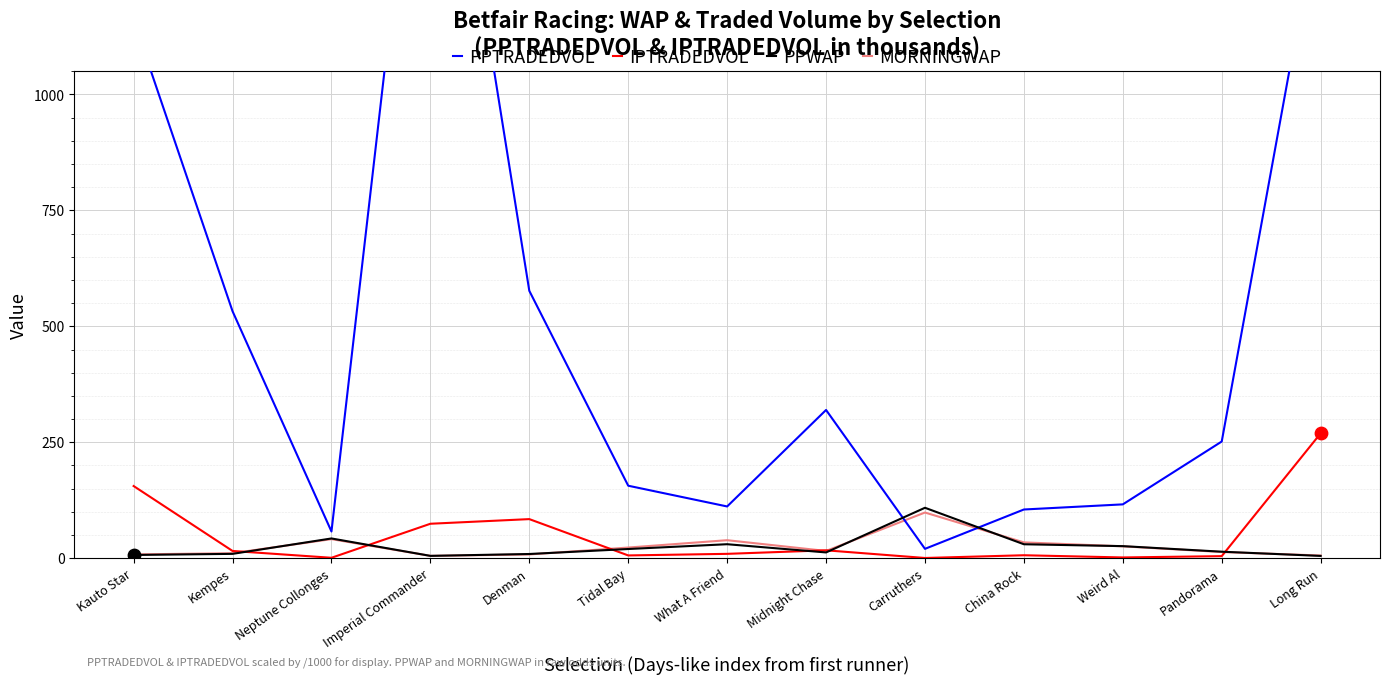

At how many categories does at least one series exceed 1265?

2